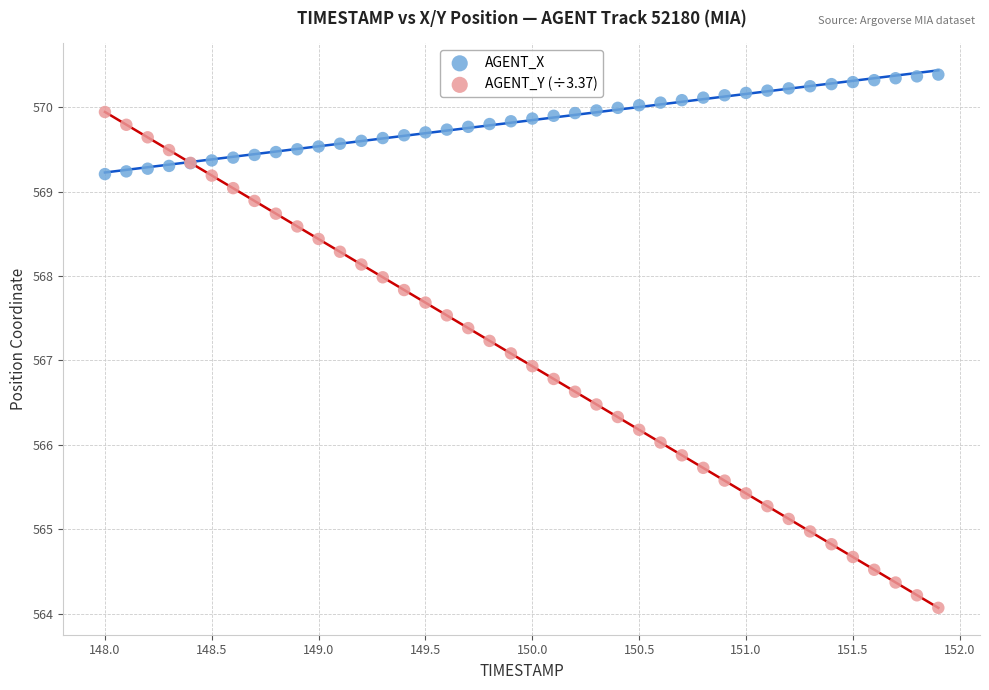

Which series reaches the maximum Y coordinate?

AGENT_X